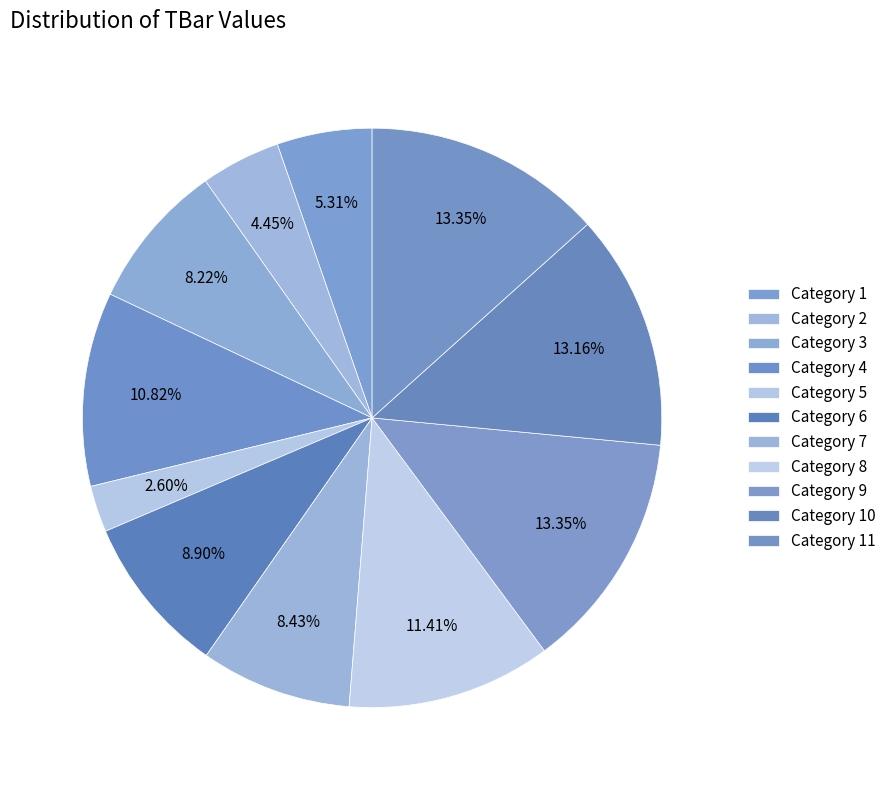

How many segments does this pie chart have?

11